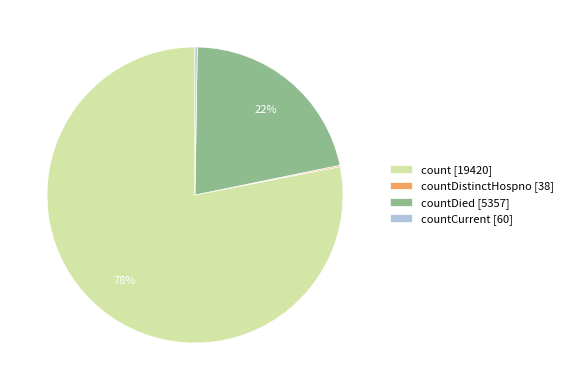

Which has a higher value, count [19420] or countDied [5357]?

count [19420]